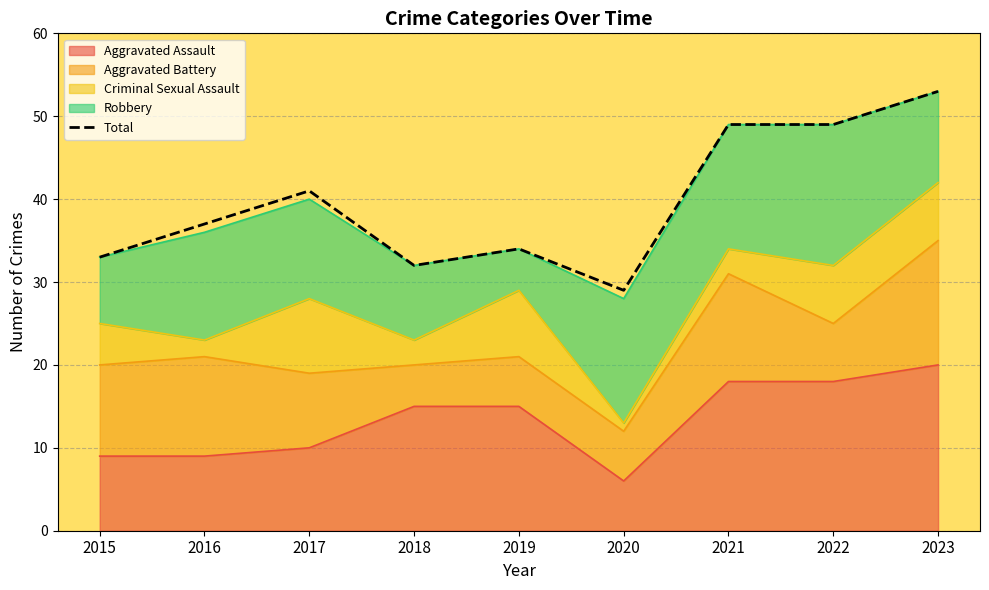

Reading left to right, list all the values displayed in this chart.

2015=33	2016=37	2017=41	2018=32	2019=34	2020=29	2021=49	2022=49	2023=53